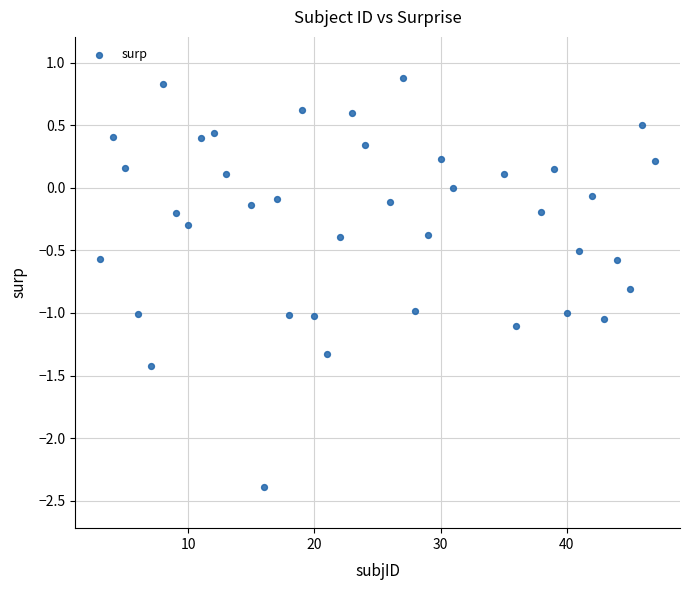

What is the range of Y values (max minus min)?

3.3